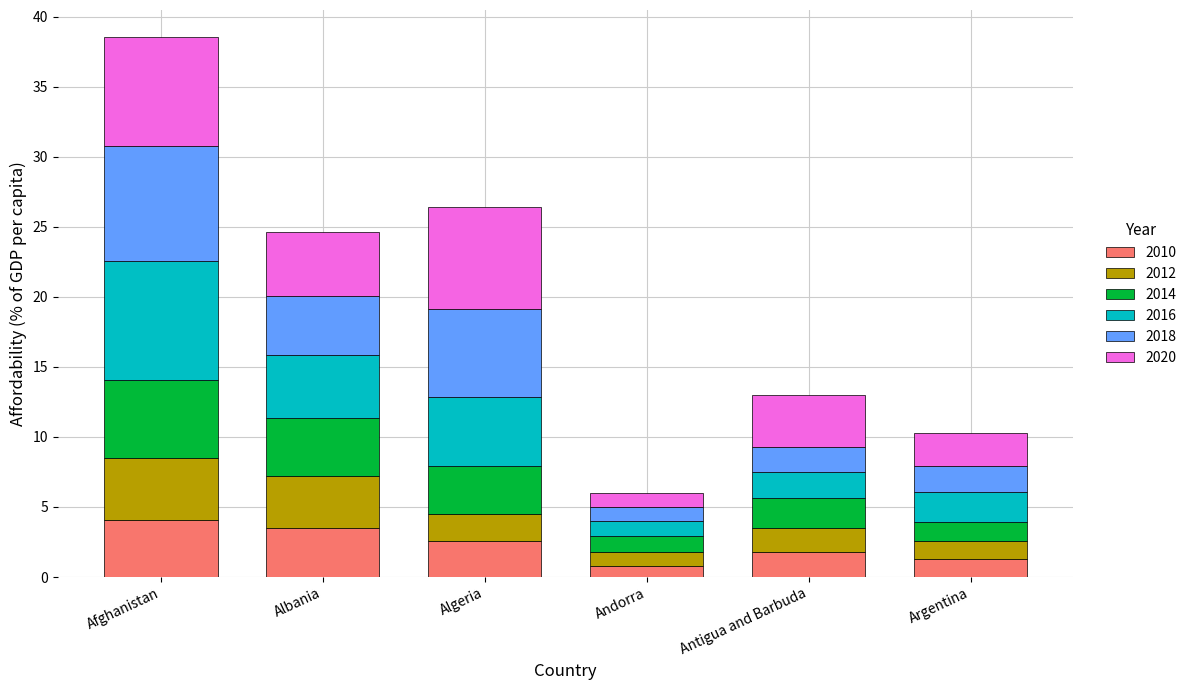

What are all the series names shown in the legend?

2010, 2012, 2014, 2016, 2018, 2020